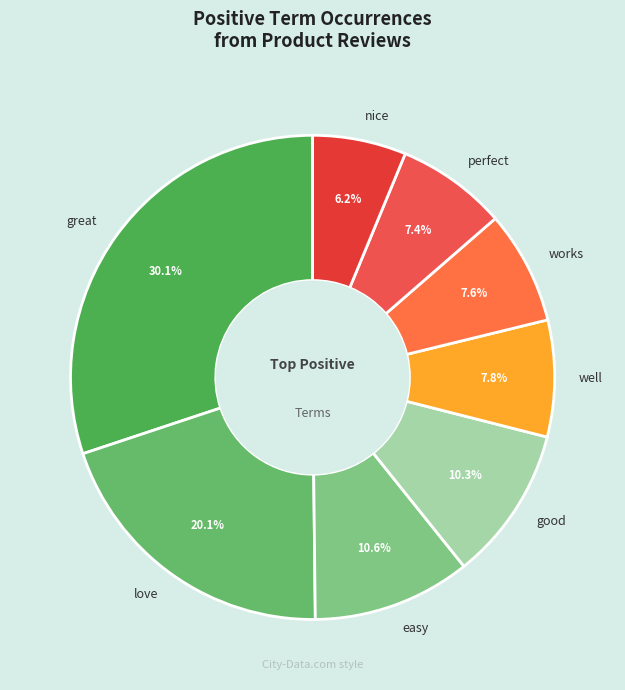

How many slices are in this pie chart?

8